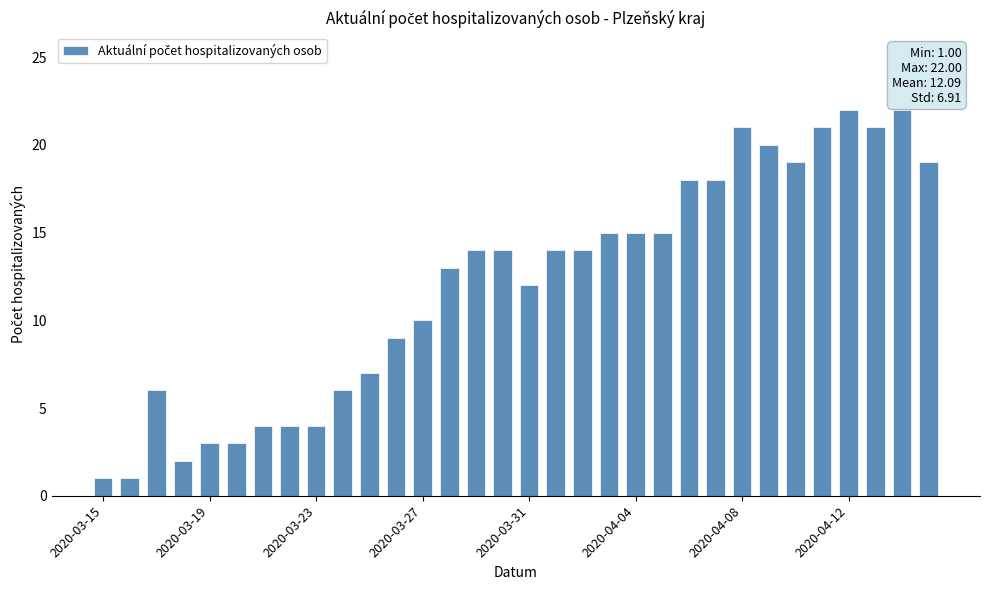

How many categories are shown in the chart?

32